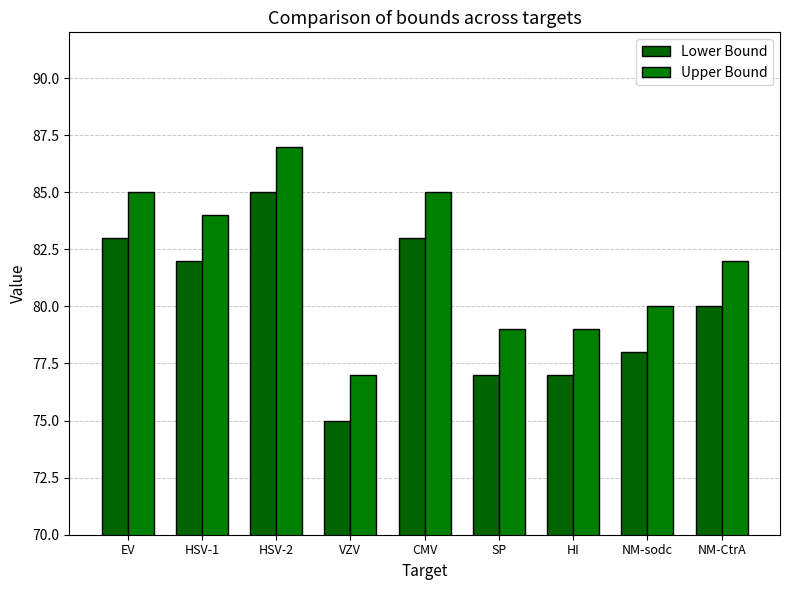

Which series has the widest spread of values?

Lower Bound